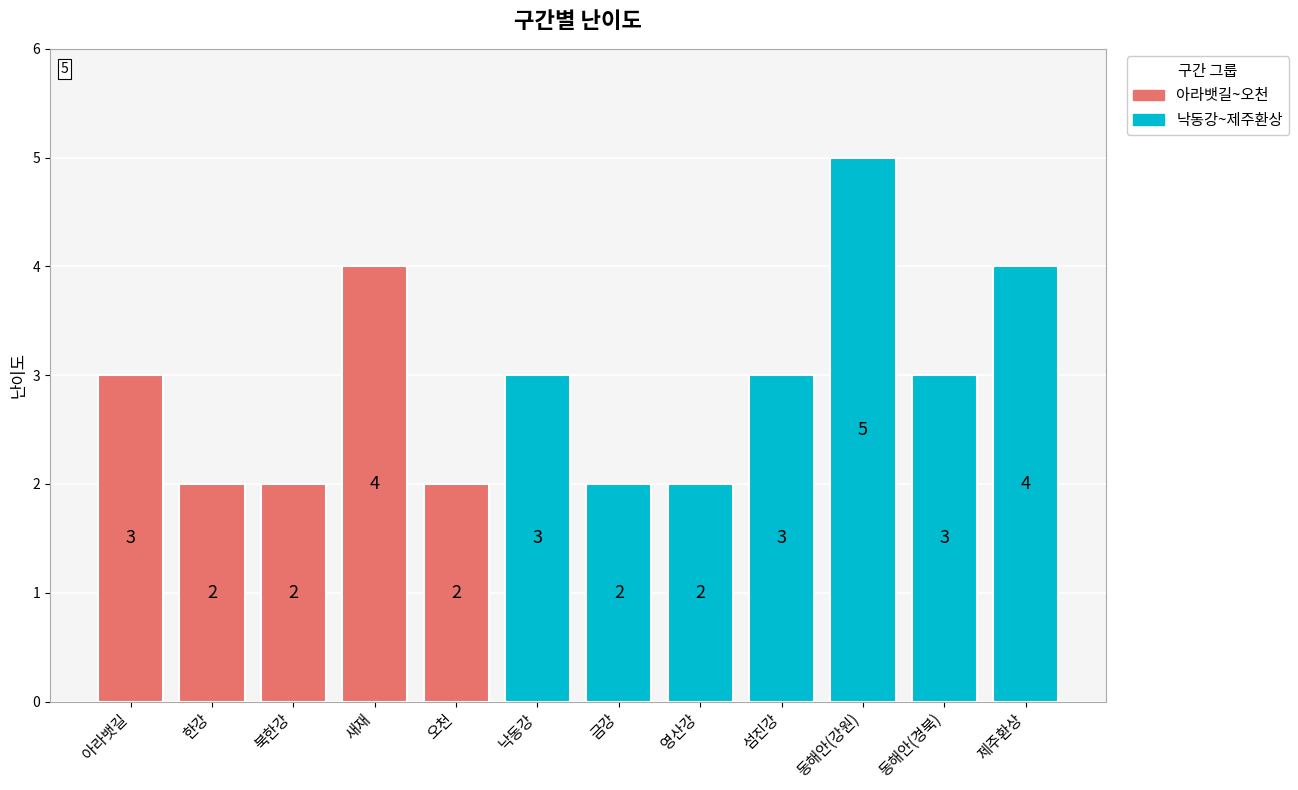

How many values are between 2 and 4?

11